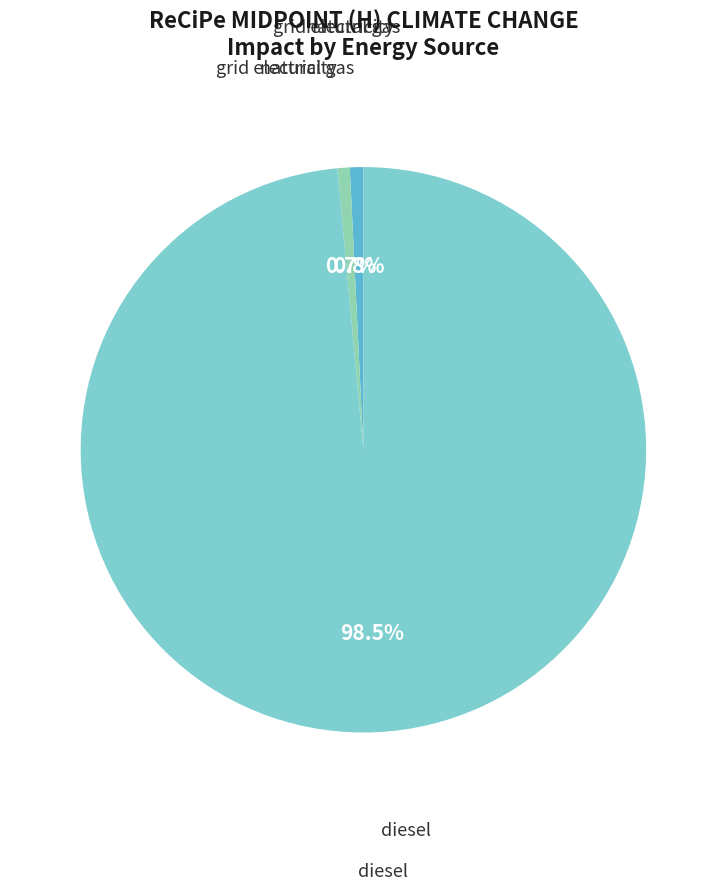

How many segments does this pie chart have?

3